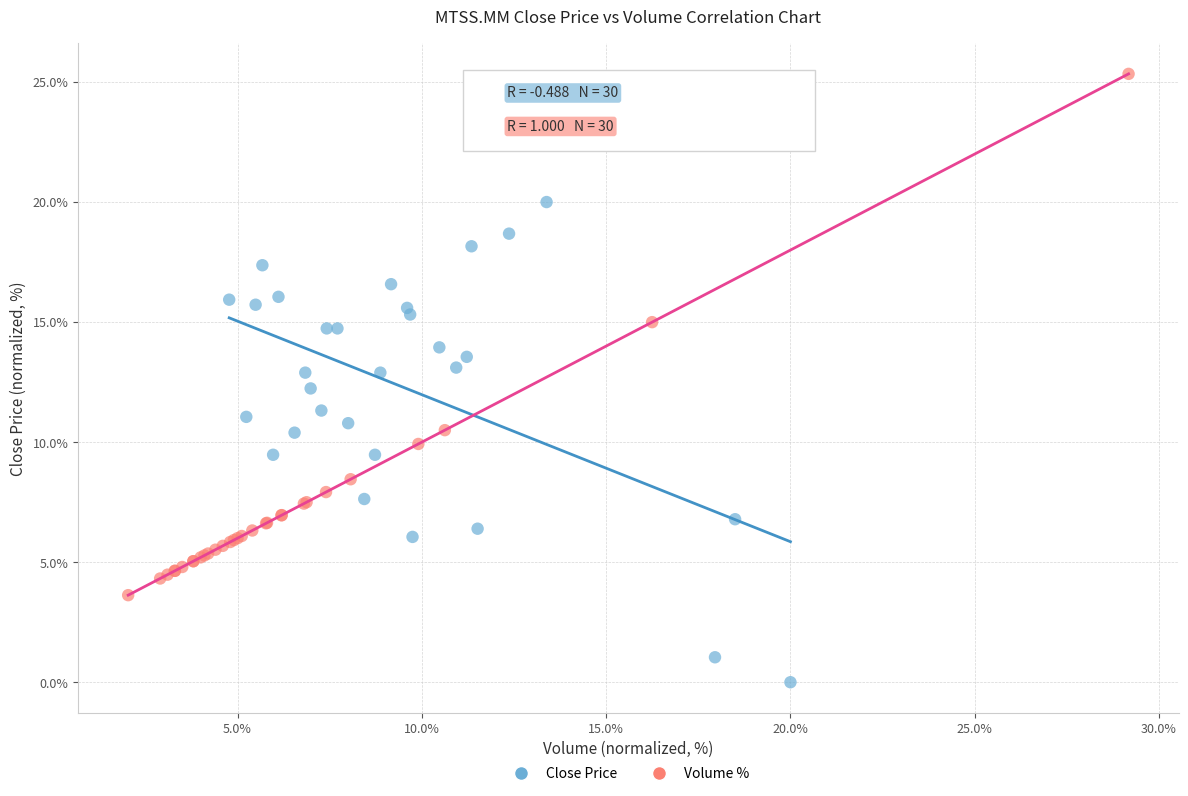

Which series reaches the minimum Y coordinate?

Close Price